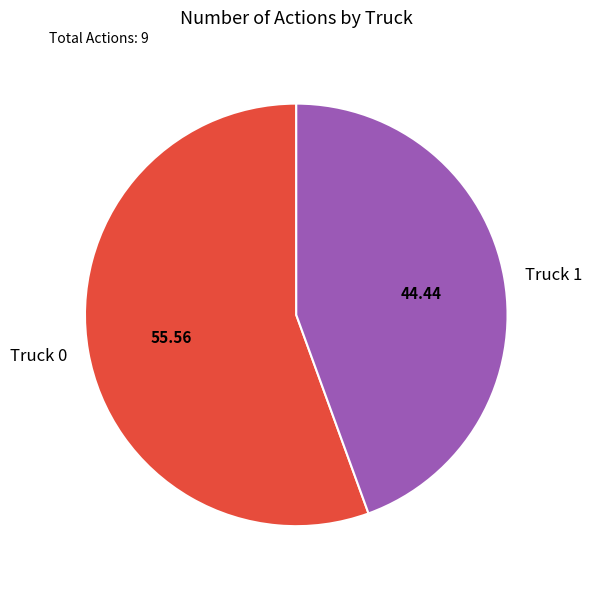

Does any single category account for the majority?

Yes